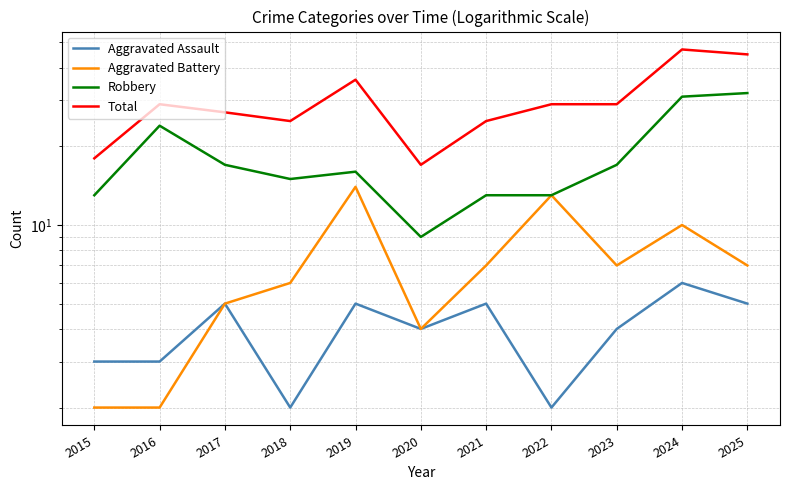

Between 2019 and 2023, which series saw the biggest shift?

Aggravated Battery